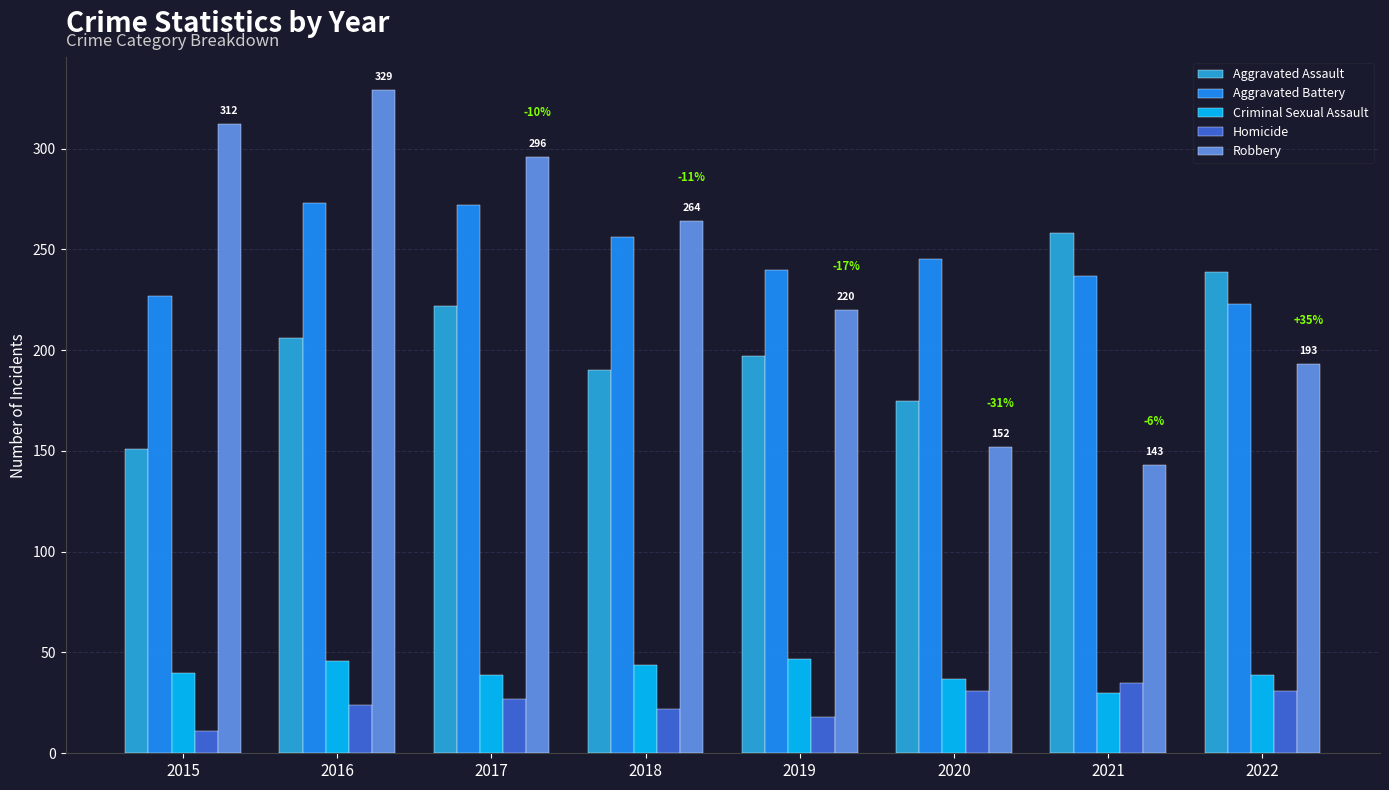

List the labels in order of Aggravated Assault value, smallest first.

2015, 2020, 2018, 2019, 2016, 2017, 2022, 2021